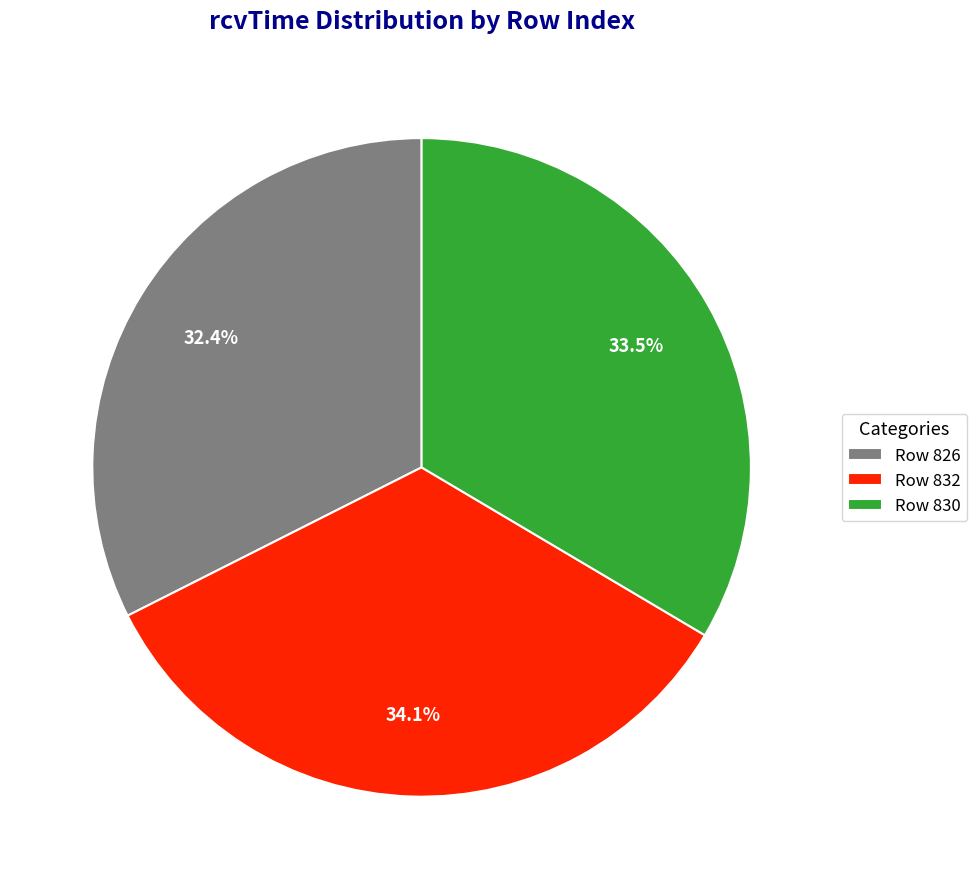

What is the largest slice in the pie chart?

Row 832